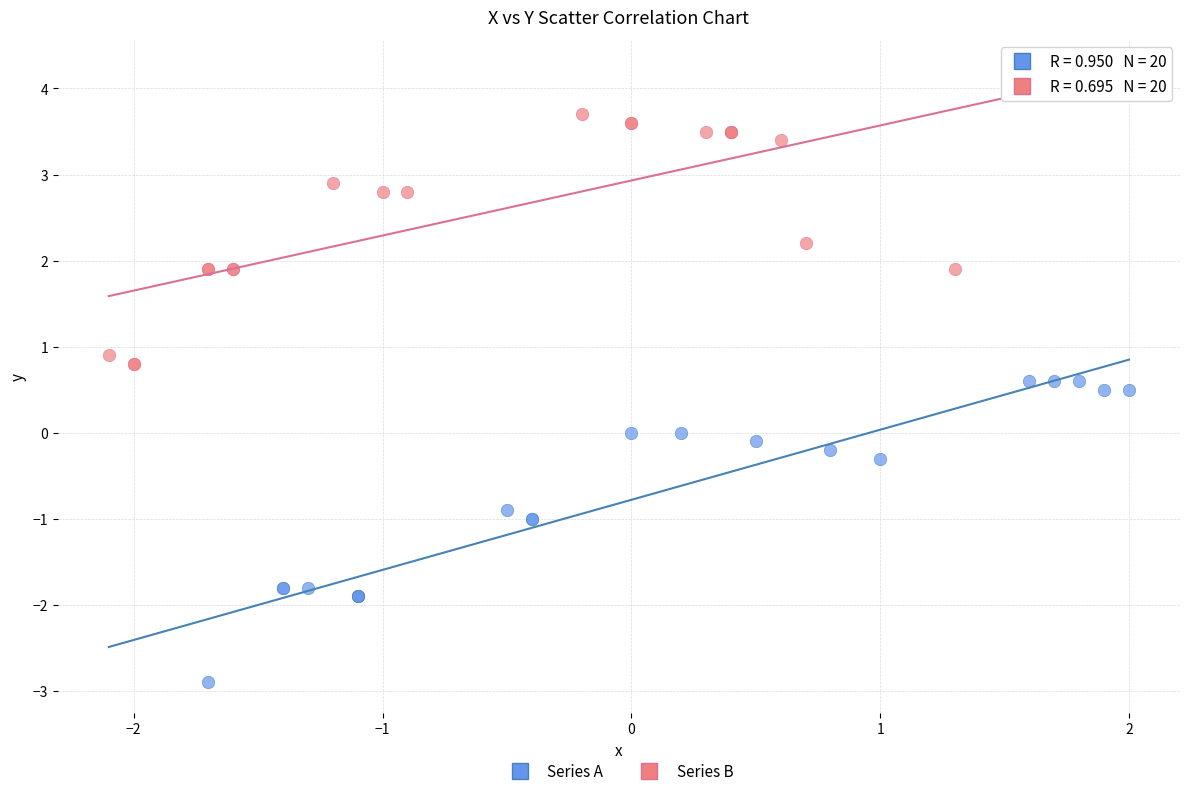

Which series has the widest spread of Y values?

Series A